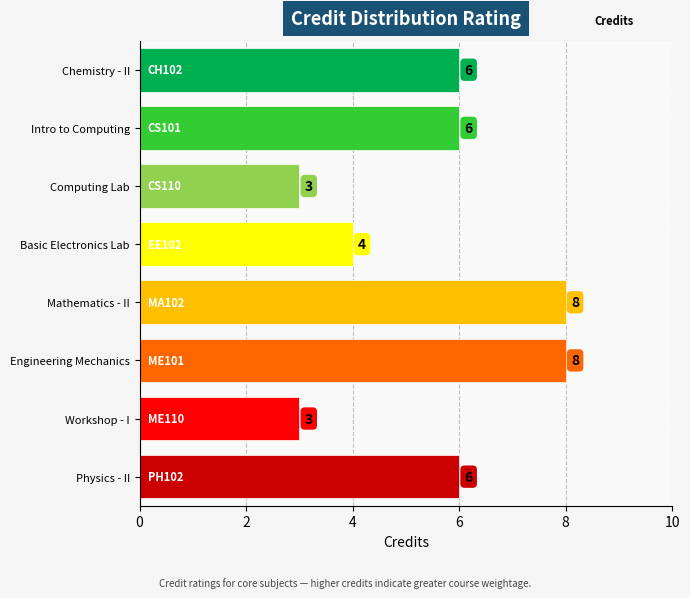

What is the sum of all values?

44